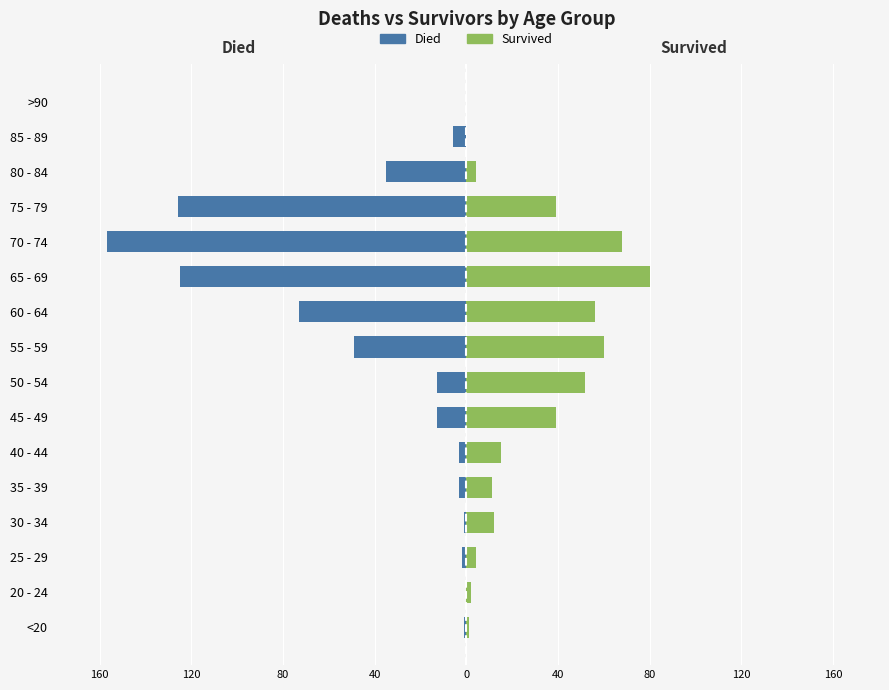

The Died series shows -25 at 60 - 64. True or false?

False